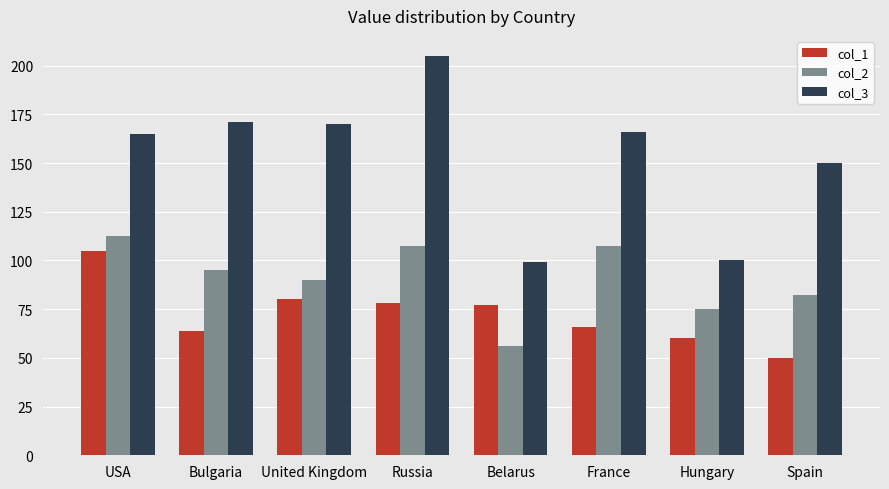

Reading left to right, transcribe all the data shown in this chart.

col_1: 105.0	63.8	80.0	78.0	77.0	66.0	60.0	50.0
col_2: 112.5	95.1	90.0	107.5	56.0	107.5	75.0	82.5
col_3: 165.0	171.0	170.0	205.0	99.0	166.0	100.0	150.0